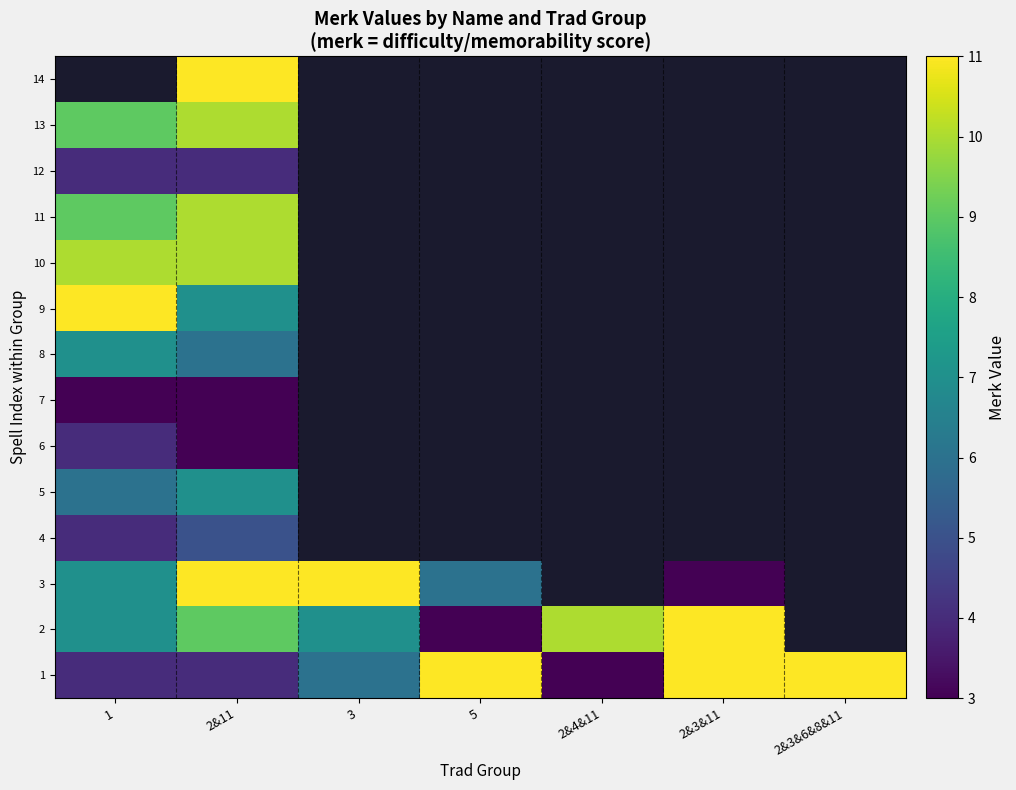

Between 1 and 3, which is larger?

3